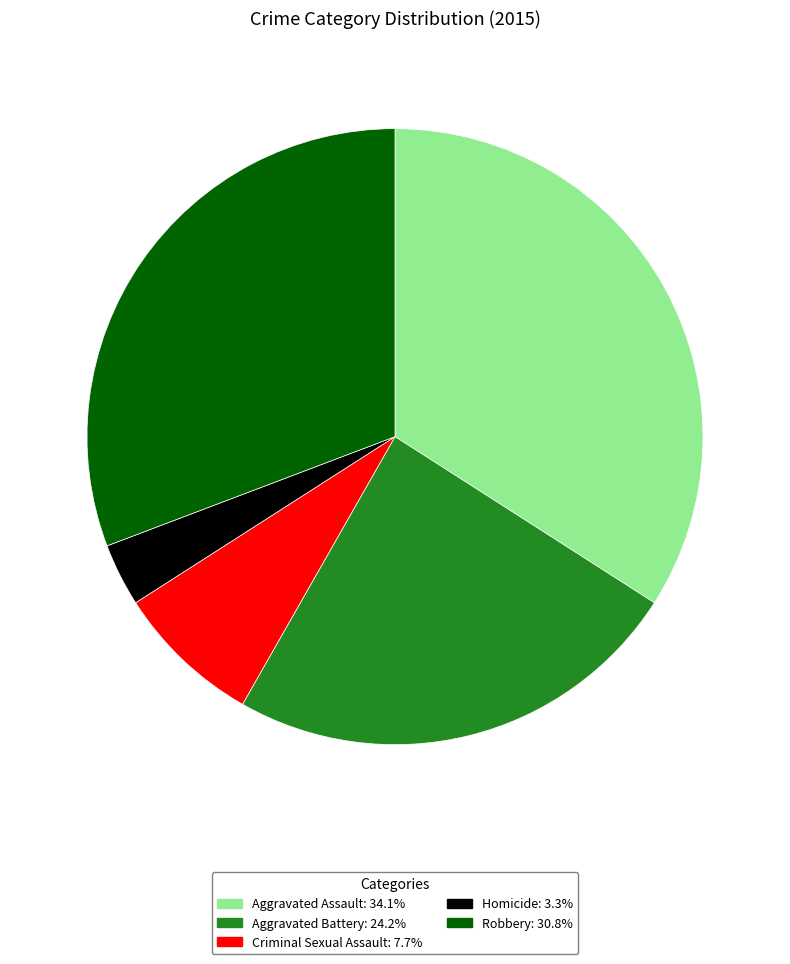

How many segments does this pie chart have?

5